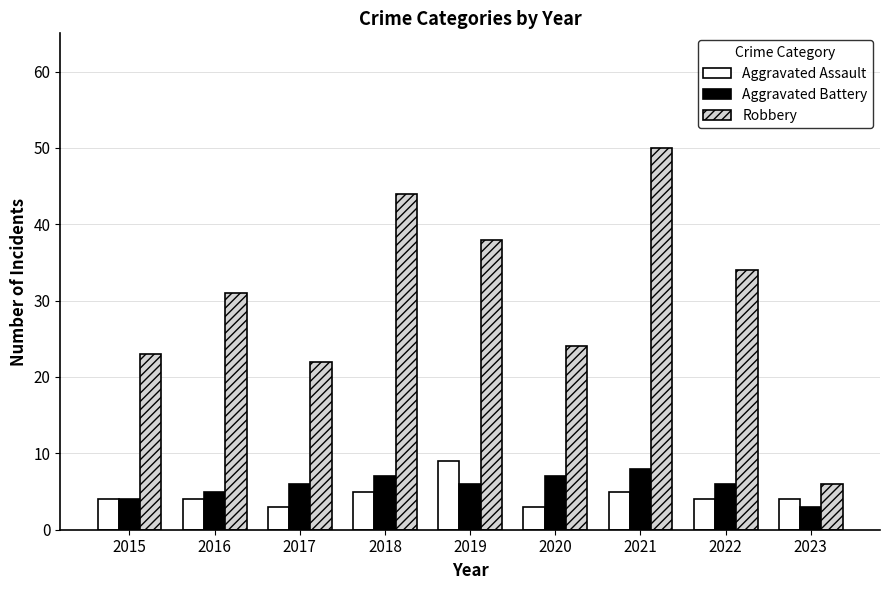

What is the value of the Aggravated Battery bar at the 6th from the left?

7